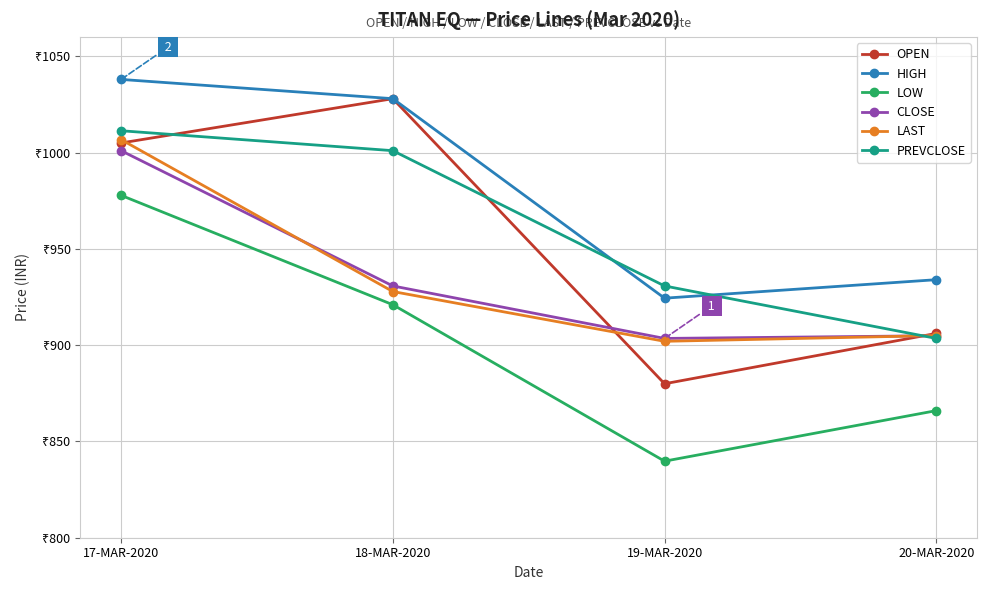

How many interior local valleys does the CLOSE series have?

1